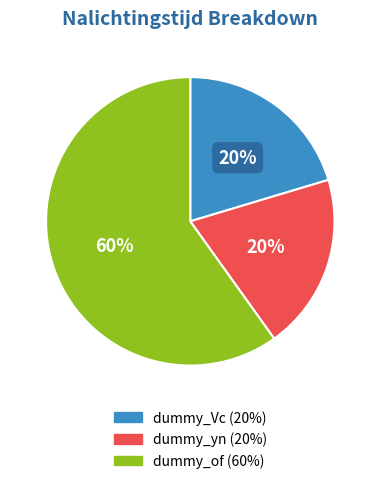

How many slices are in this pie chart?

3